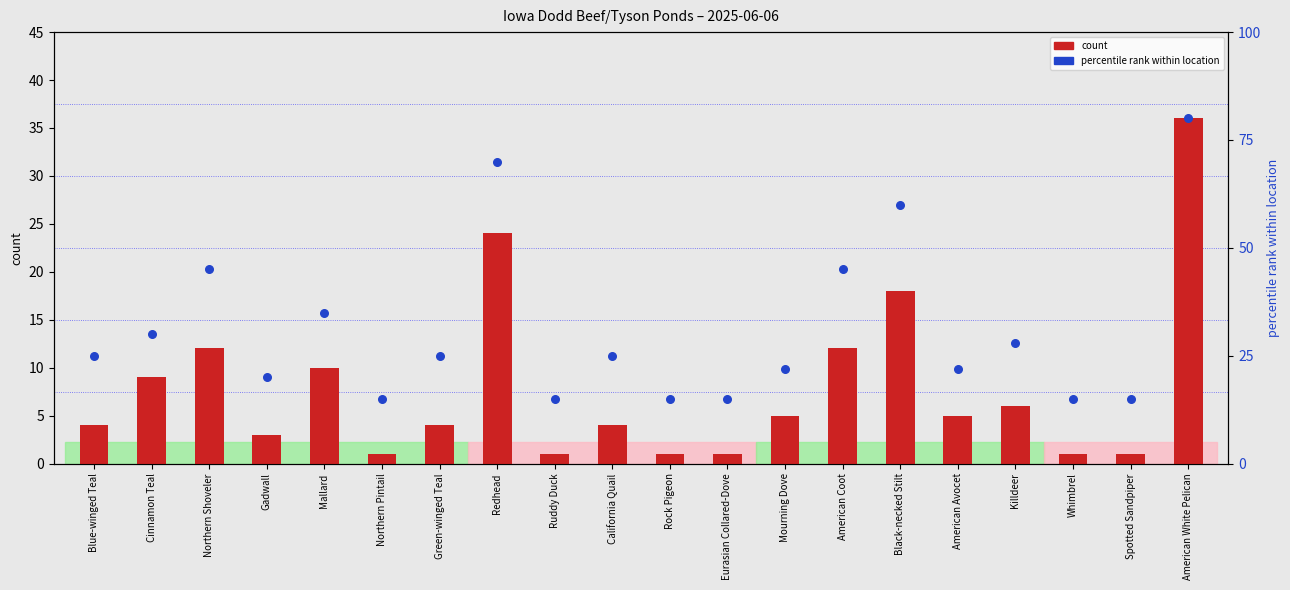

Which series has the largest total across all categories?

percentile rank within location